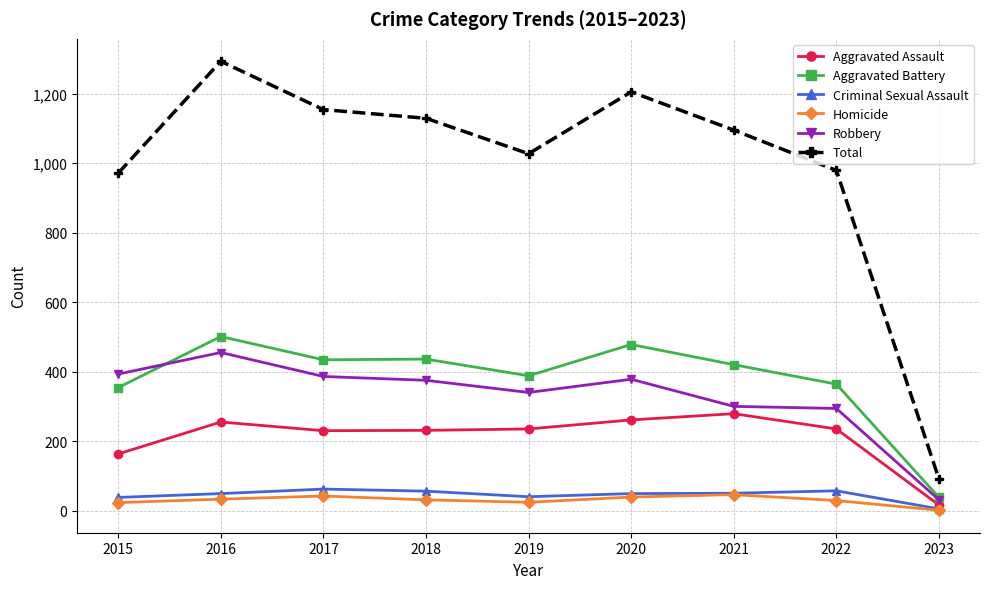

What is the difference between the maximum and minimum values in the Aggravated Battery series?

463